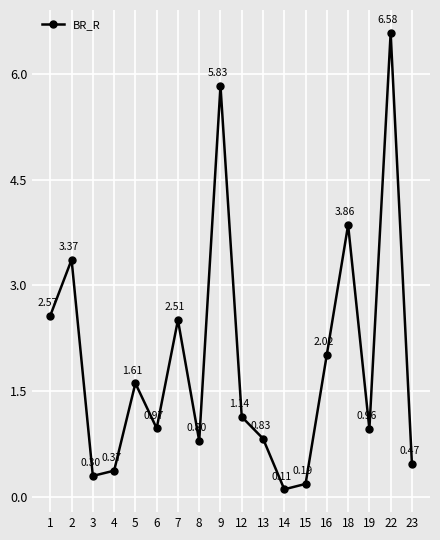

Rank the categories by value from highest to lowest.

22, 9, 18, 2, 1, 7, 16, 5, 12, 6, 19, 13, 8, 23, 4, 3, 15, 14